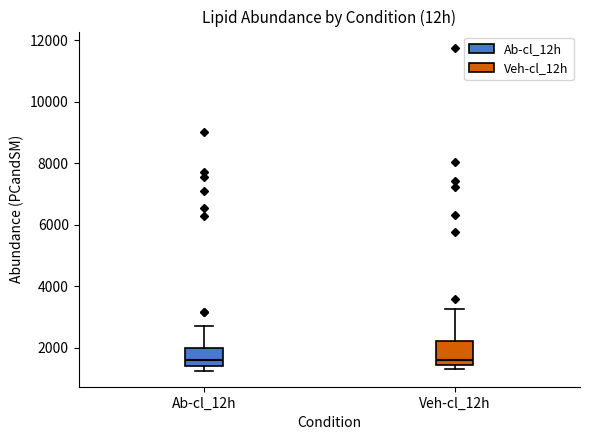

Comparing the boxes themselves (not the whiskers), which one is the tallest?

Veh-cl_12h